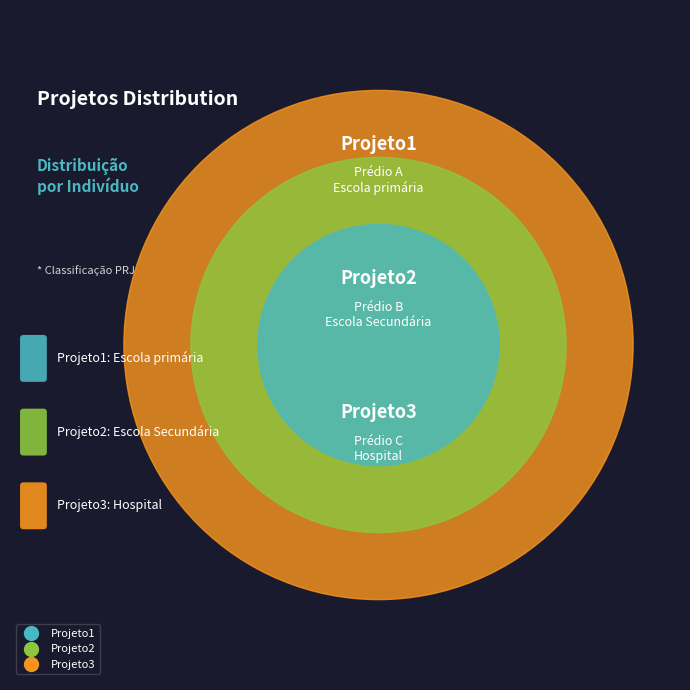

Which has a higher value, Projeto3 or Projeto1?

Projeto3